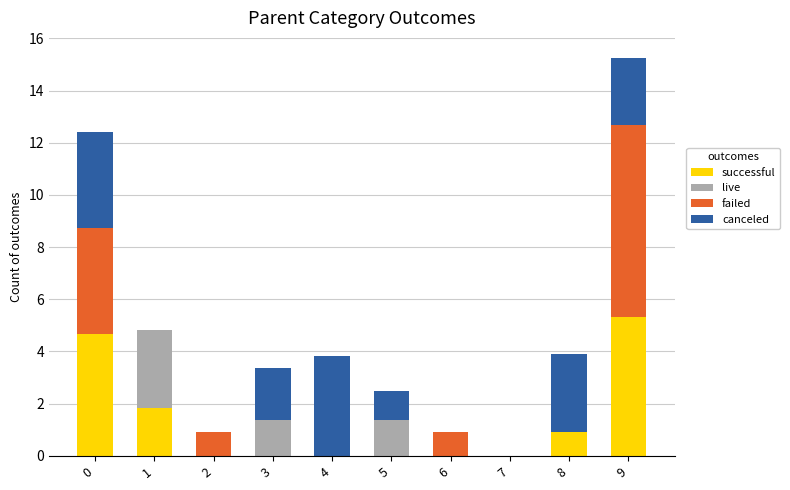

What are all the series names shown in the legend?

successful, live, failed, canceled